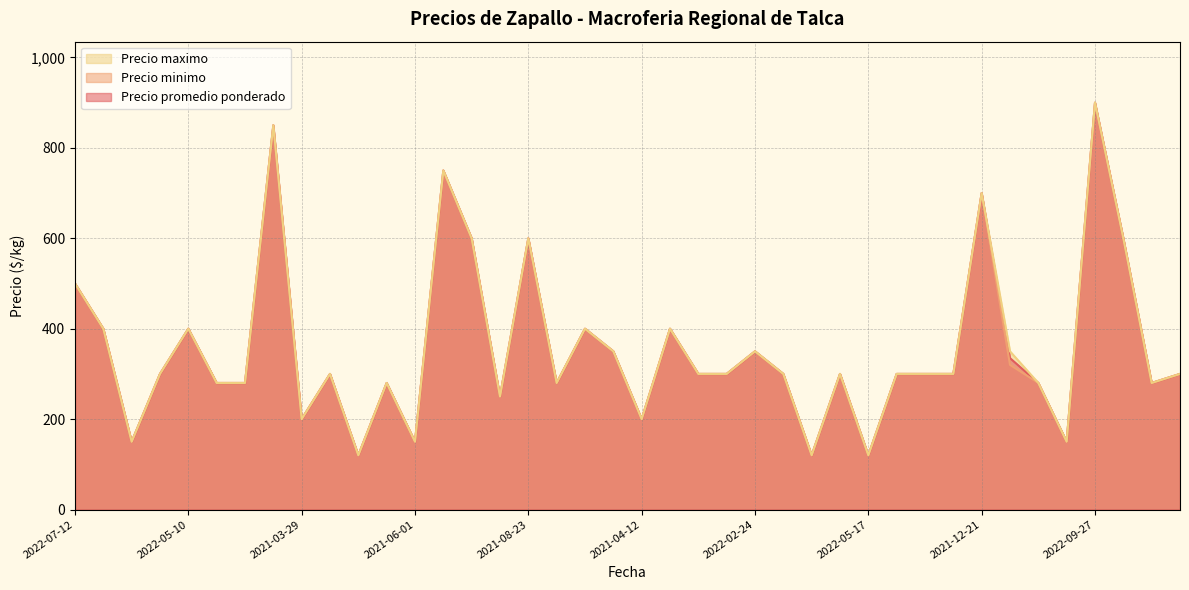

What is the minimum value shown in the chart?

120